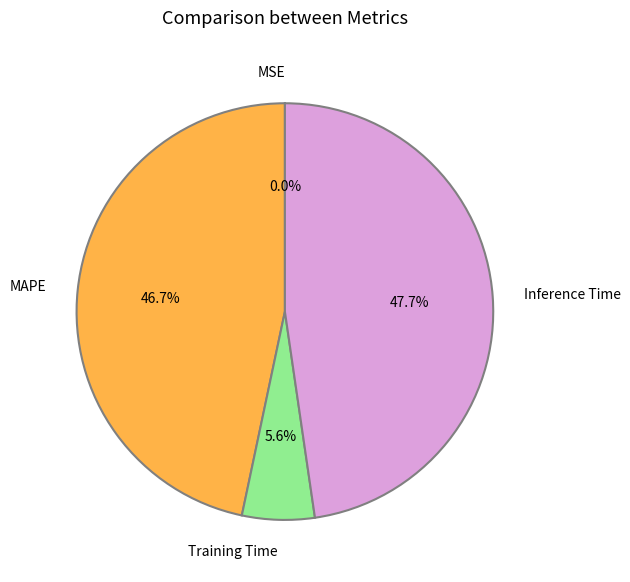

Which slice is the largest?

Inference Time